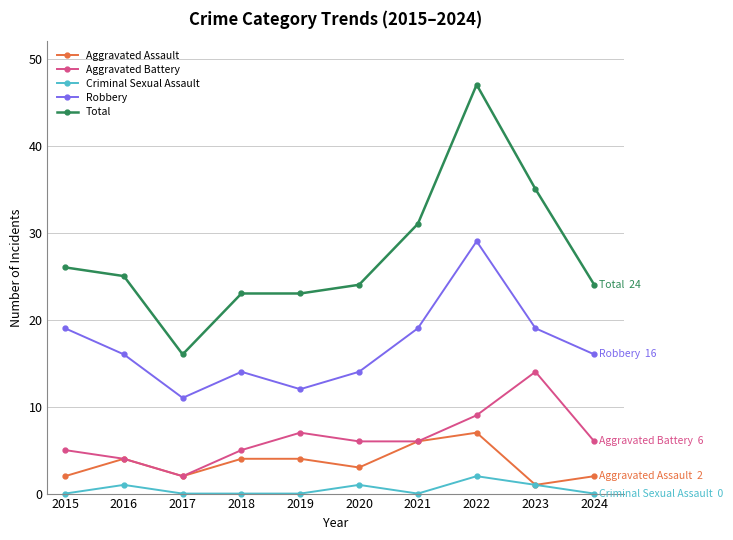

What is the lowest value of the Aggravated Assault series?

1